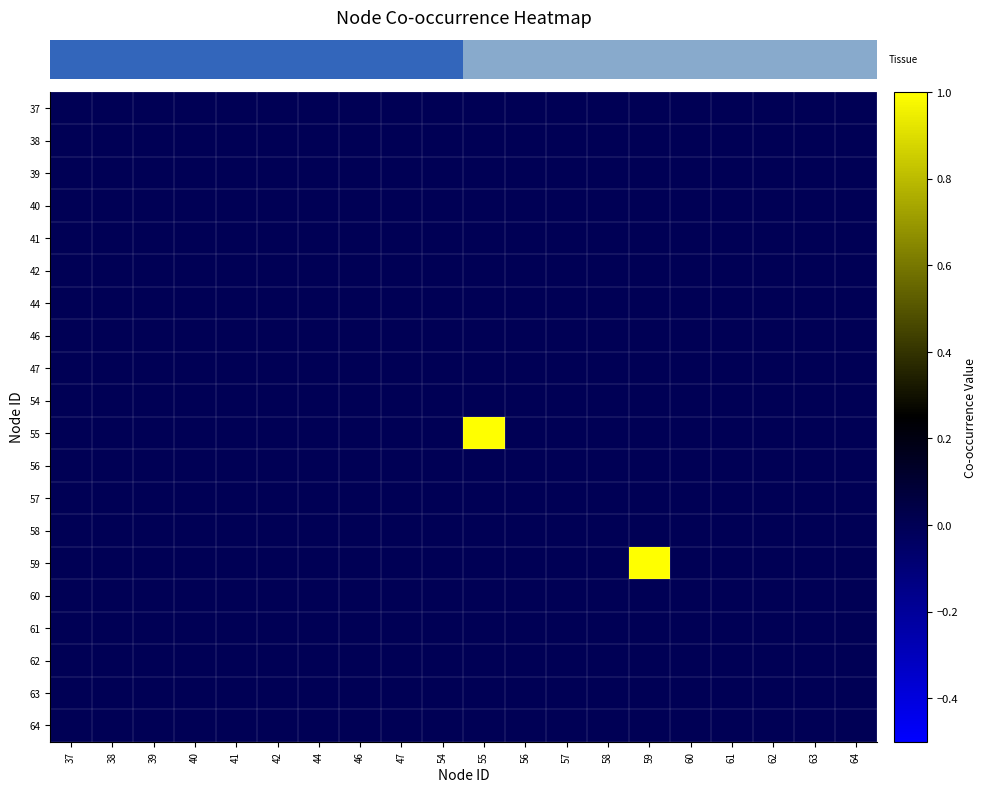

Between 60 and 56, which is larger?

60